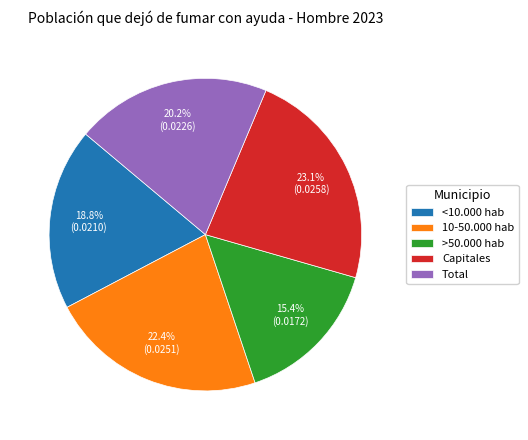

Count the number of slices in the pie.

5